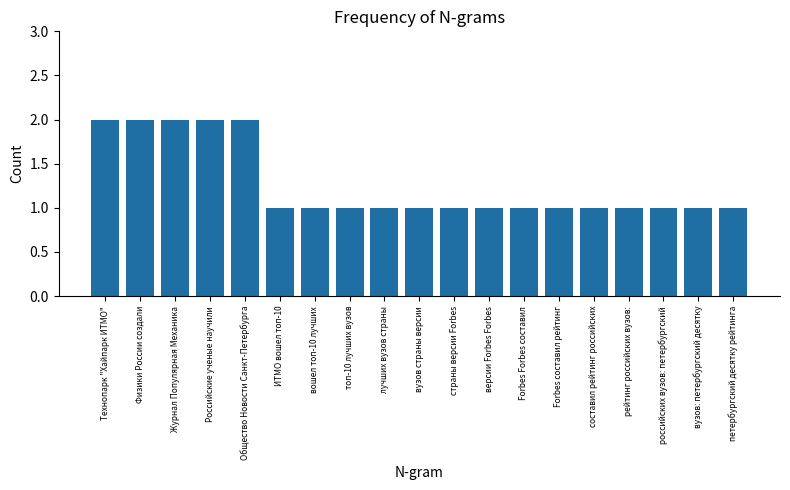

How many data points does each series have?

19